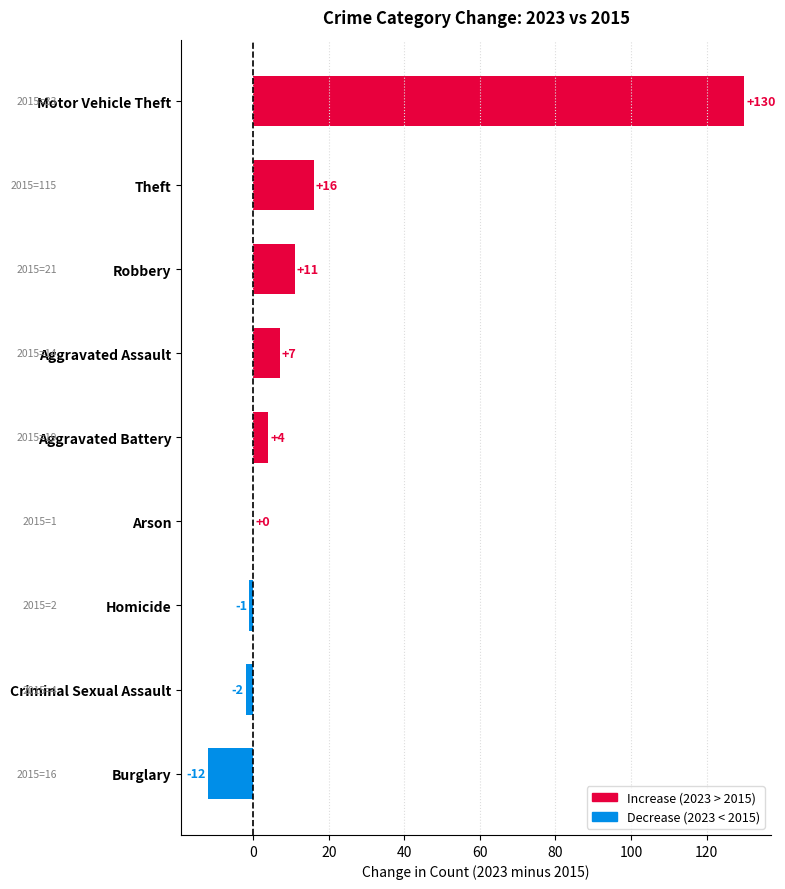

What is the change in value from Arson to Aggravated Assault?

+7